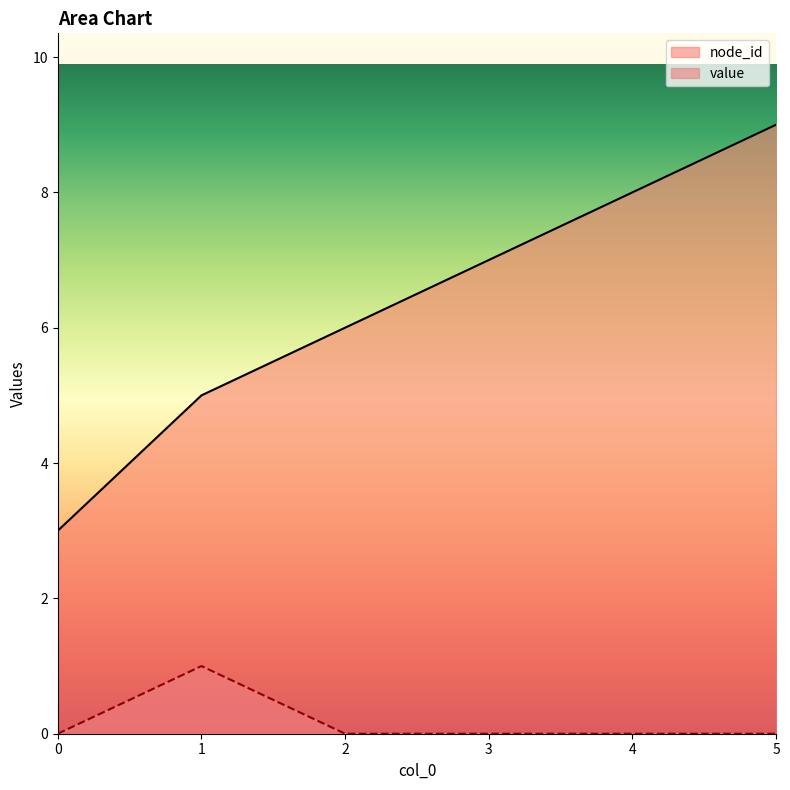

What is the total value across all series at 5?

9